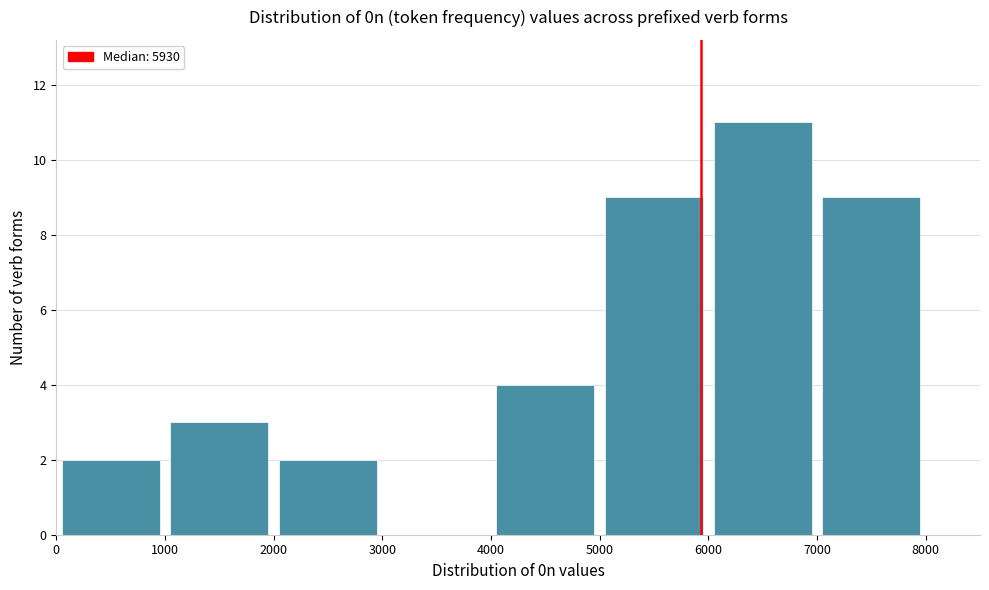

Reading left to right, list every bar in this chart as the range it spans on the x-axis followed by its height. The values are not printed on the chart, so give them approximately, as read against the axis.

0 to 1000: 2
1000 to 2000: 3
2000 to 3000: 2
3000 to 4000: 0
4000 to 5000: 4
5000 to 6000: 9
6000 to 7000: 11
7000 to 8000: 9